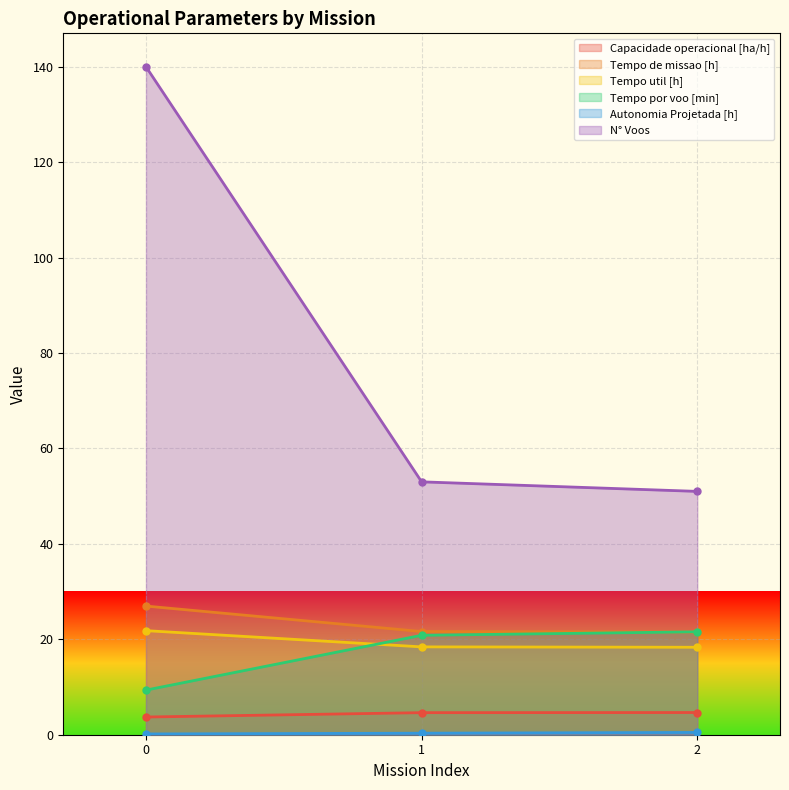

How many Autonomia Projetada [h] values are between 0 and 1?

3